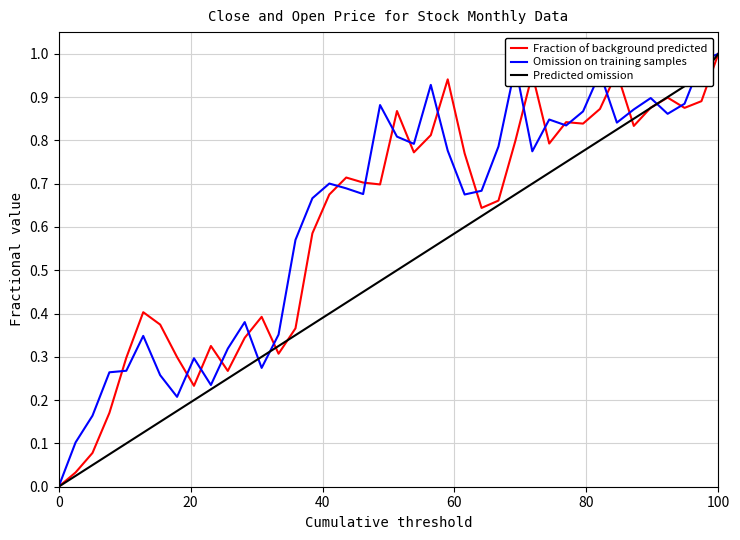

How many lines are shown in the chart?

3